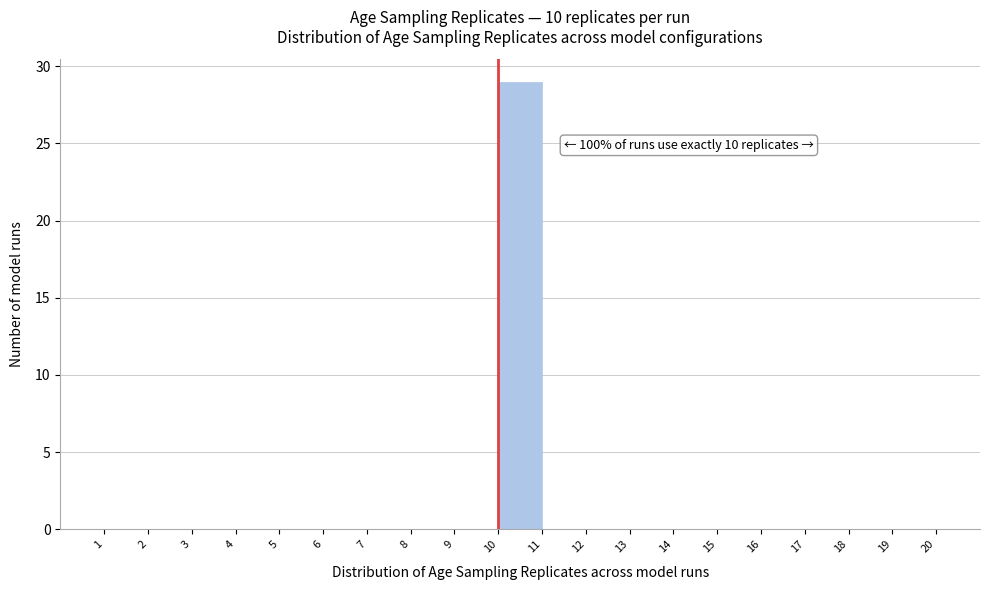

Over which range of the x-axis is the bar tallest?

10 to 11